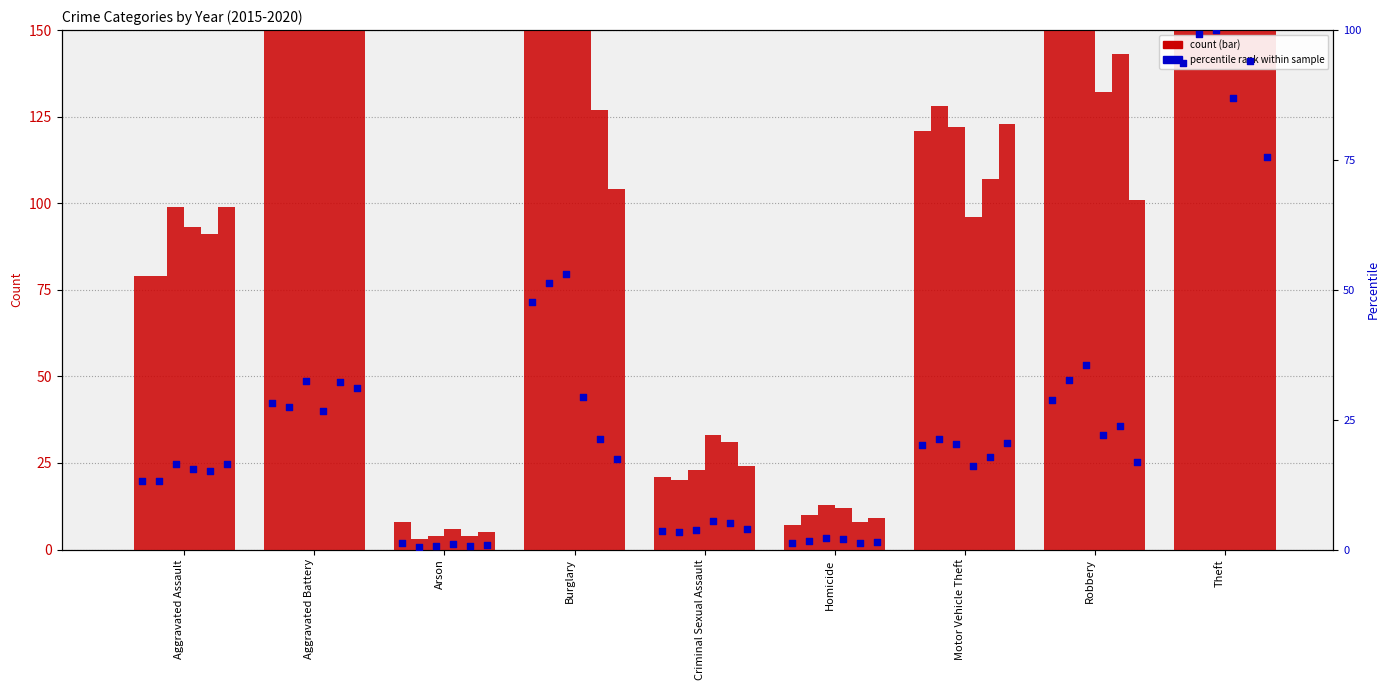

At which category is the sum across all series the highest?

Theft